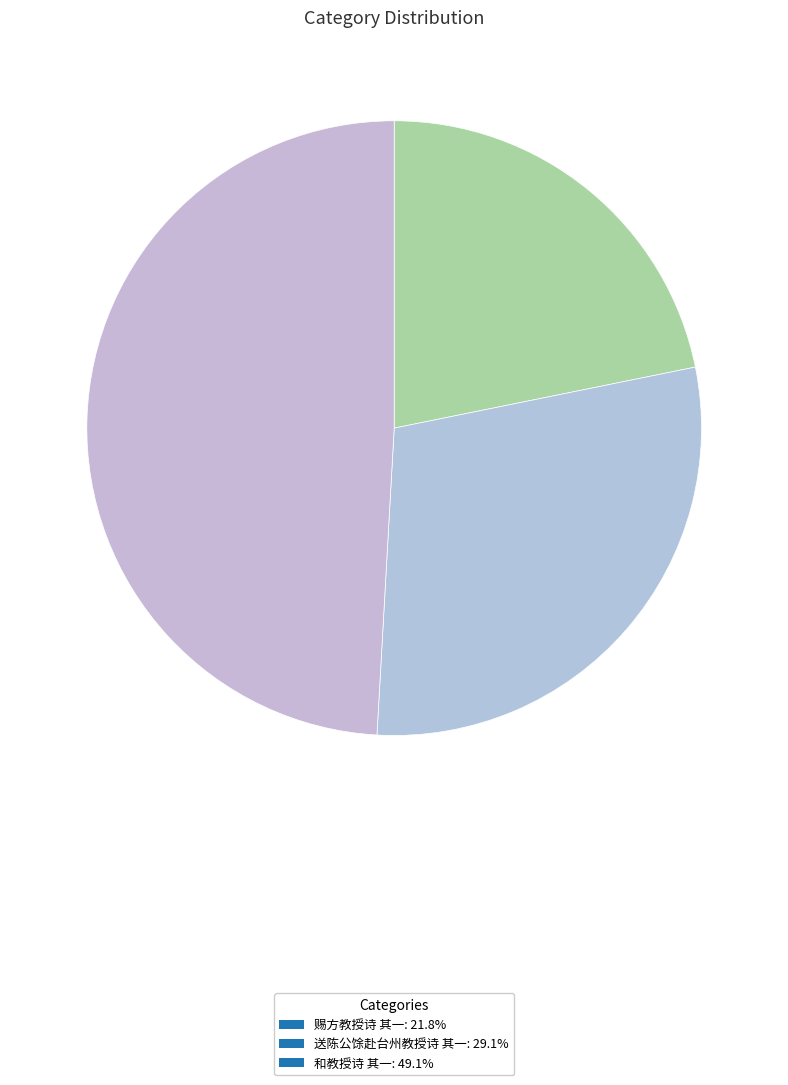

How much of the chart is everything except 赐方教授诗 其一?

78.2%